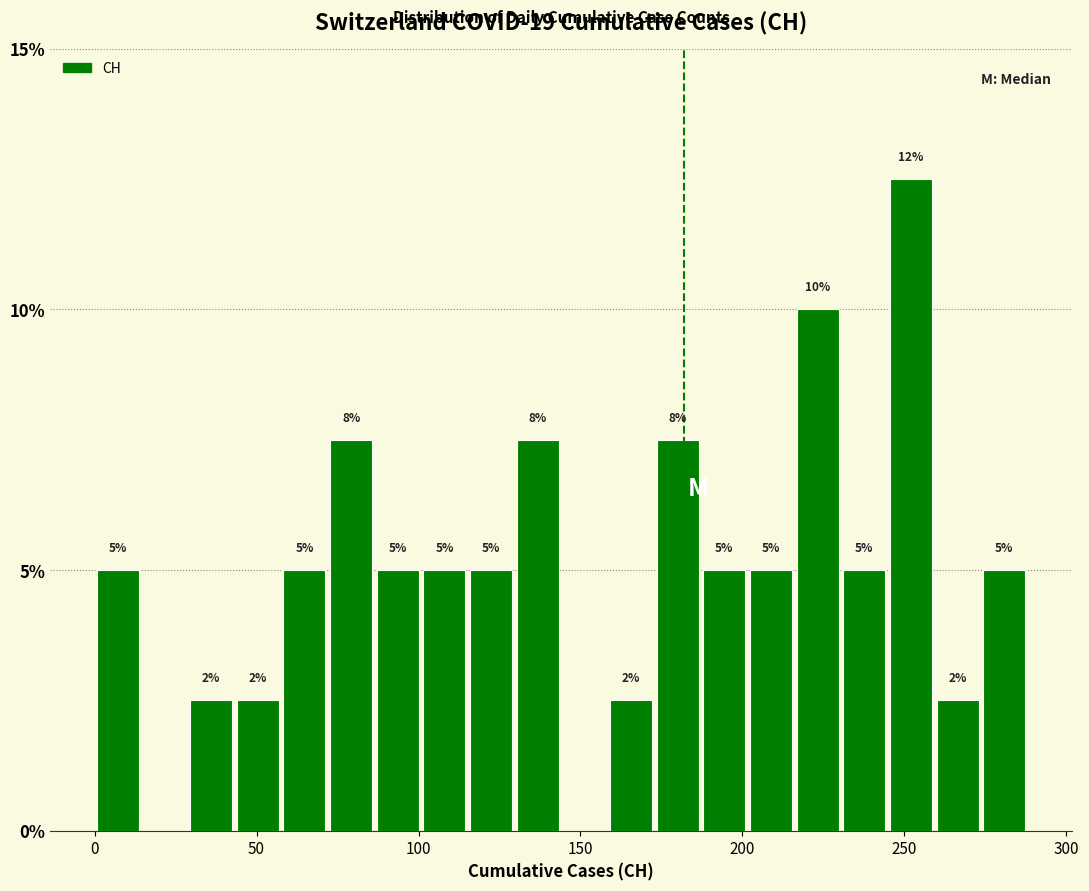

Read against the x-axis, roughly where is the centre of the tallest bar?

250